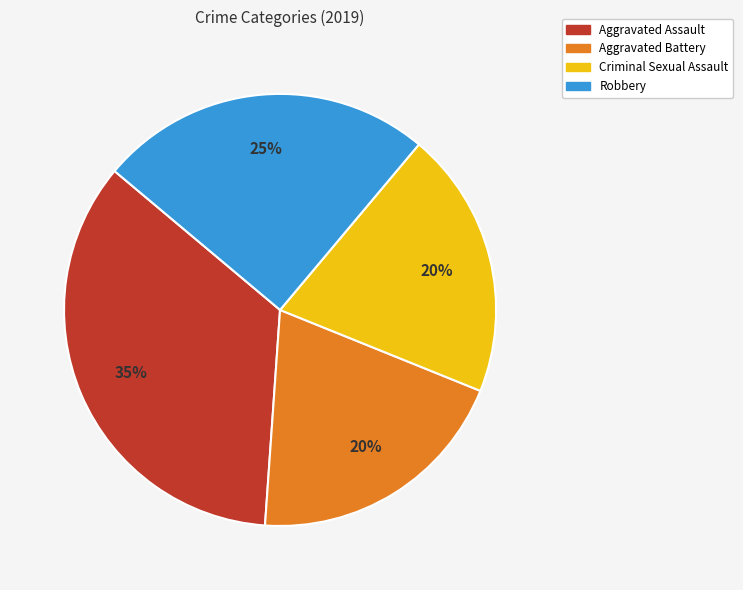

The Criminal Sexual Assault slice represents 8% of the pie. True or false?

False